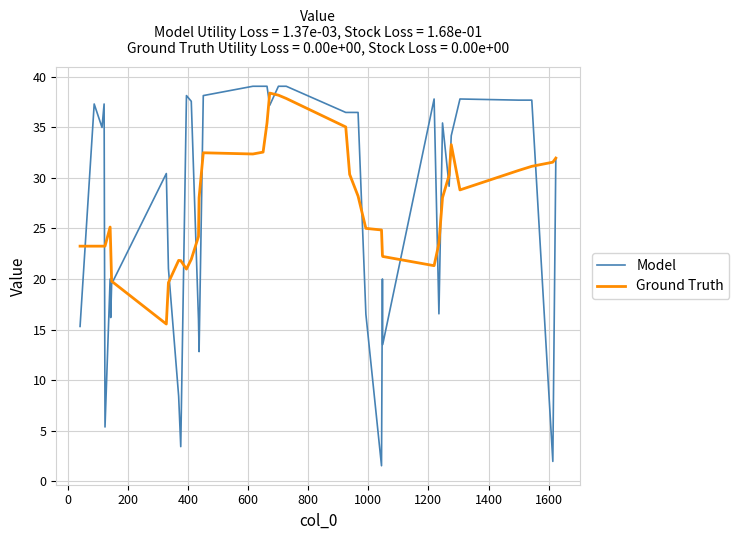

How many series are shown in this chart?

2